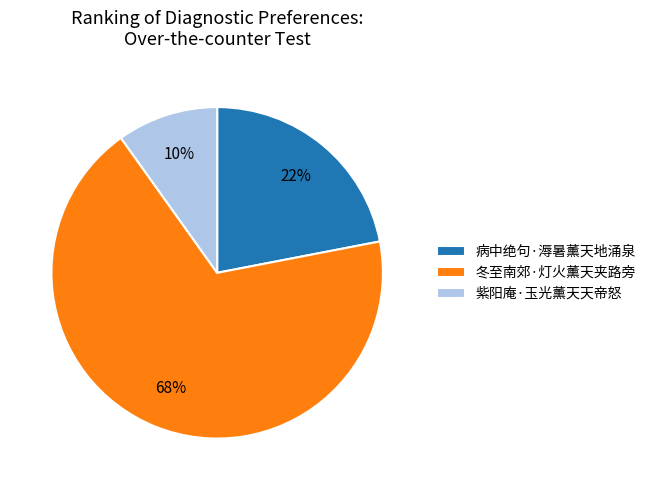

Which slice represents more than half of the pie?

冬至南郊·灯火薰天夹路旁